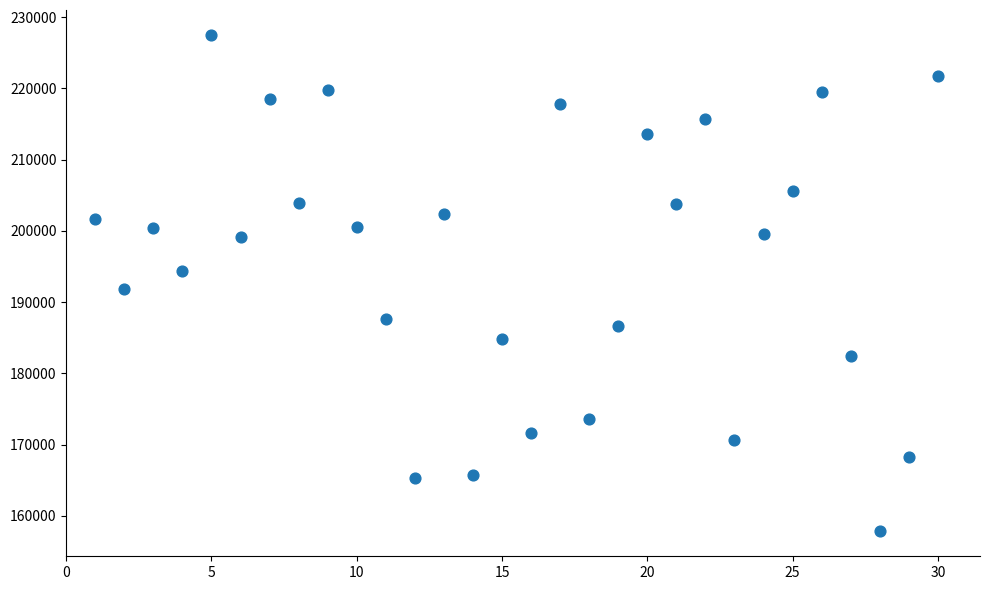

What is the range of X values (max minus min)?

29